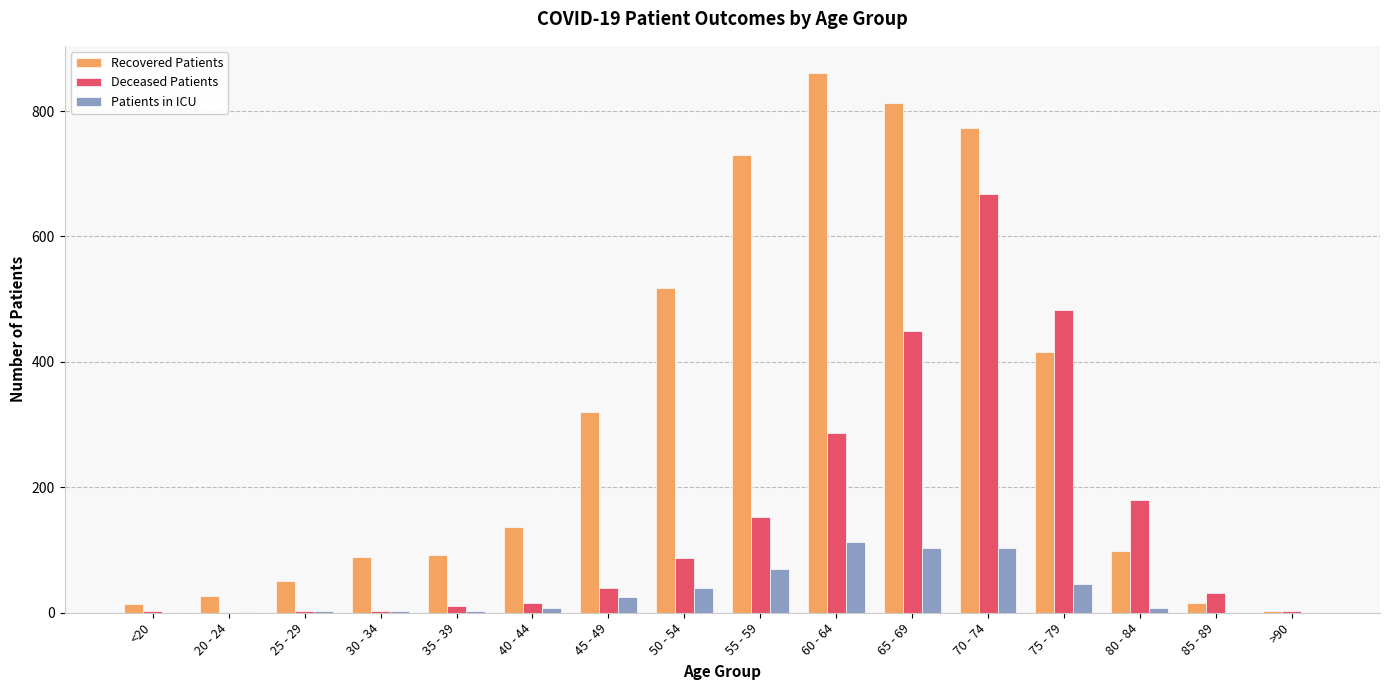

At which label does Patients in ICU reach its peak?

60 - 64